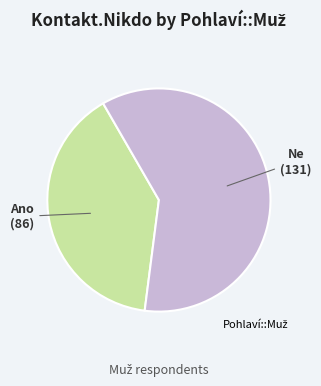

Is there a majority slice in this chart?

Yes